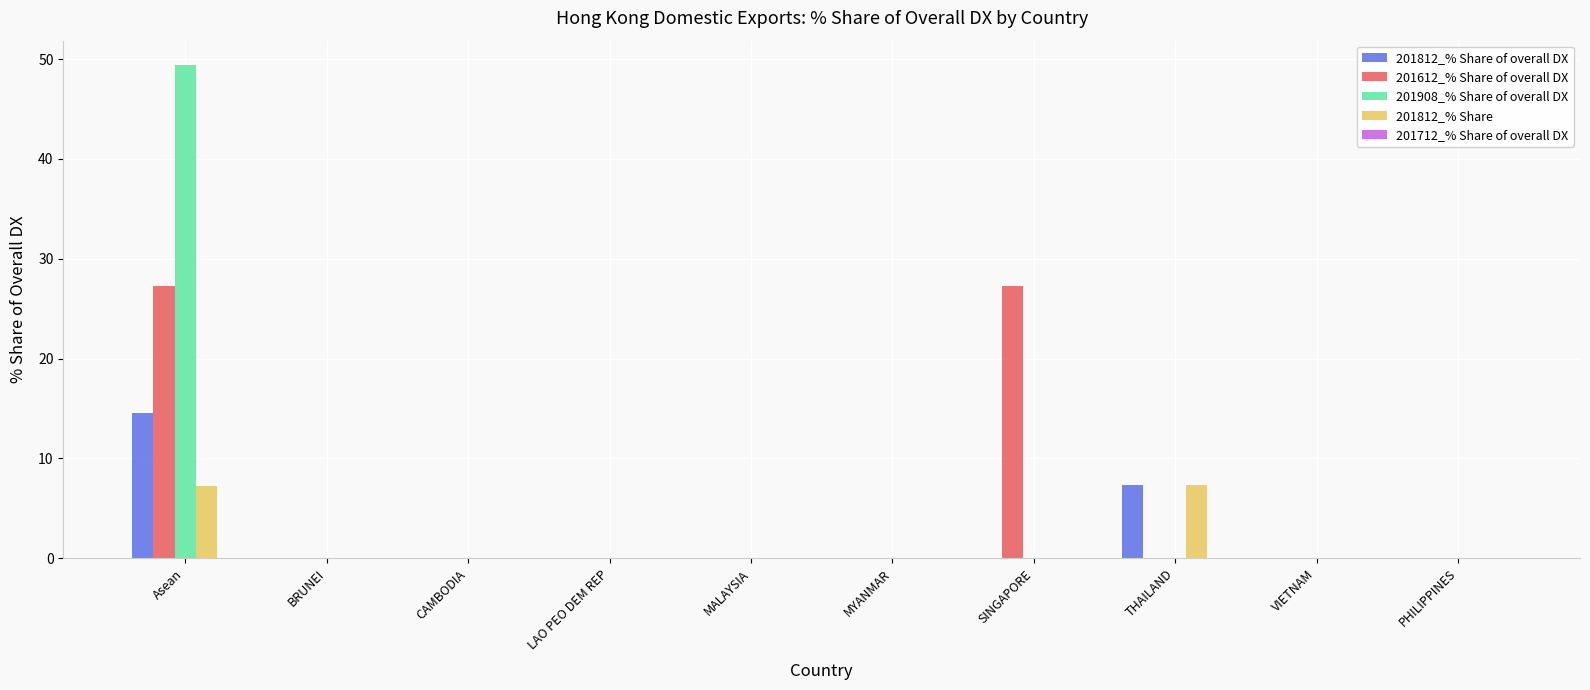

What is the approximate value of 201812_% Share at THAILAND?

7.3